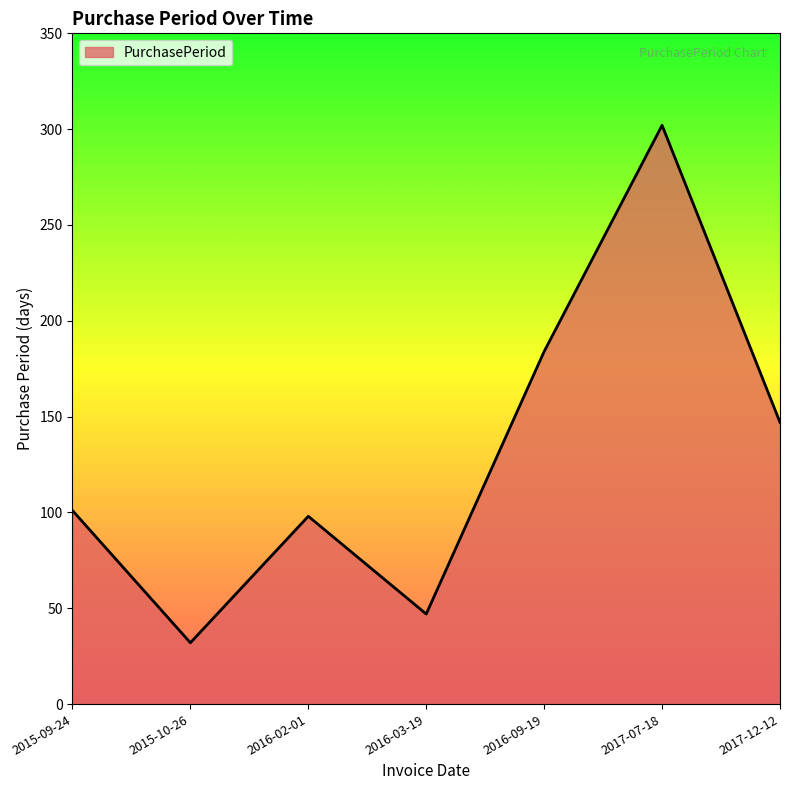

How many interior local valleys (lower than both neighbors) does the data have?

2